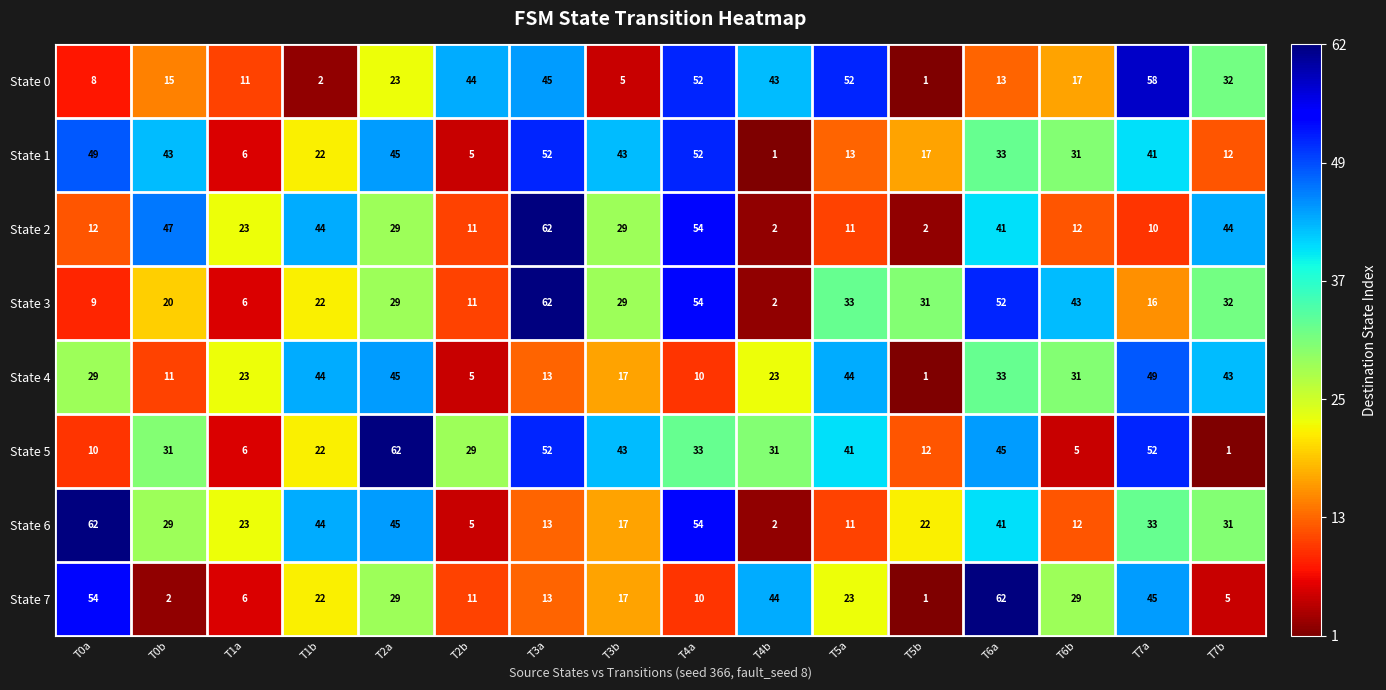

What is the highest value of the State 6 series?

62